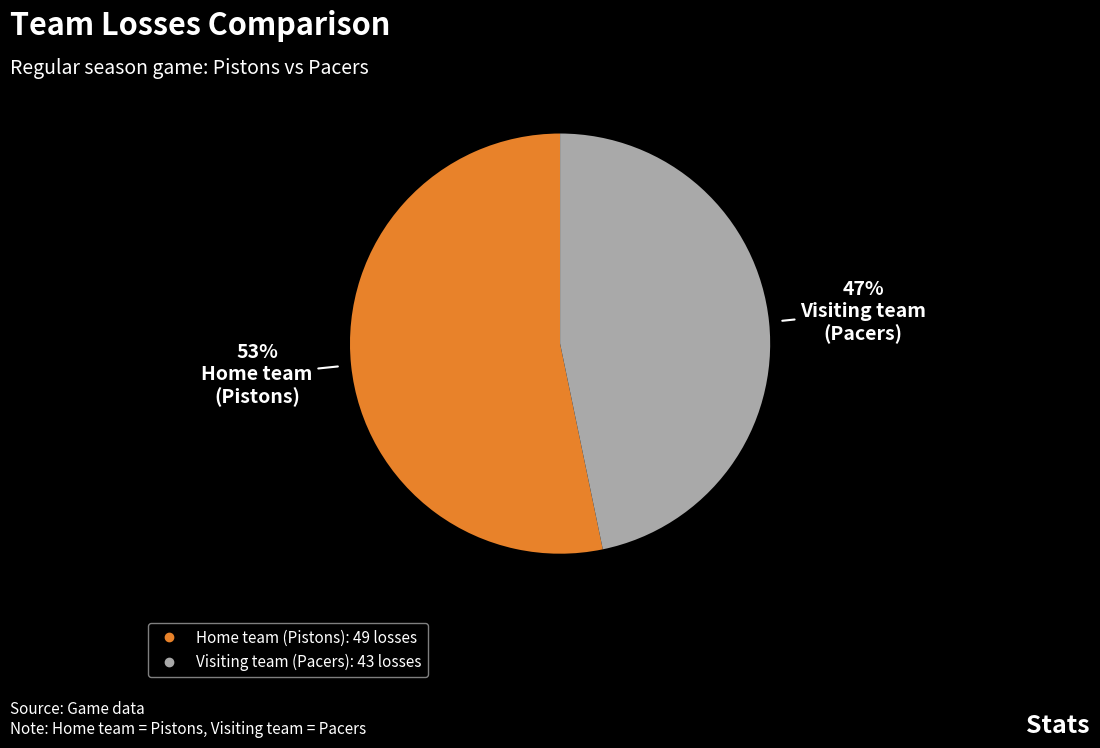

Is there a majority slice in this chart?

Yes